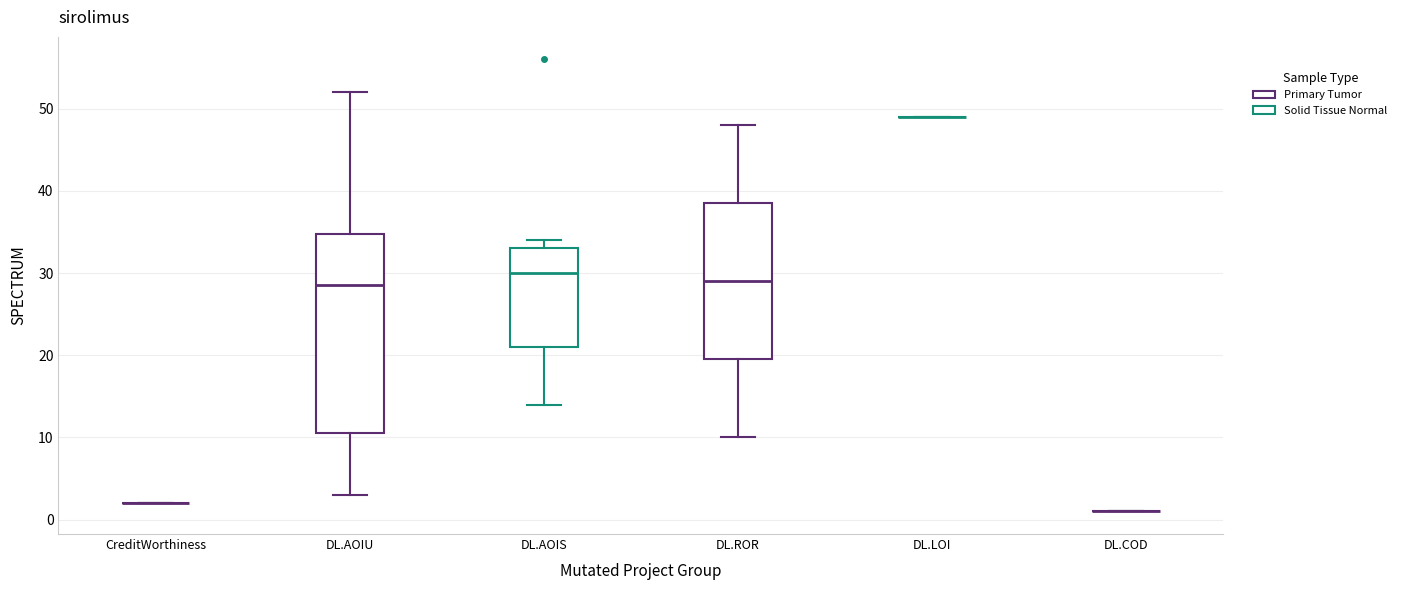

Reading left to right, transcribe this box plot: for each box, give where its median line is, the range the box spans, and where its two whiskers end, as read against the y-axis. The values are not printed on the chart, so give them approximately, as read against the axis.

CreditWorthiness: box collapsed to a line at 2, whiskers 2 to 2
DL.AOIU: median 29, box 11 to 35, whiskers 3 to 52
DL.AOIS: median 30, box 21 to 33, whiskers 14 to 34
DL.ROR: median 29, box 20 to 39, whiskers 10 to 48
DL.LOI: box collapsed to a line at 49, whiskers 49 to 49
DL.COD: box collapsed to a line at 1, whiskers 1 to 1